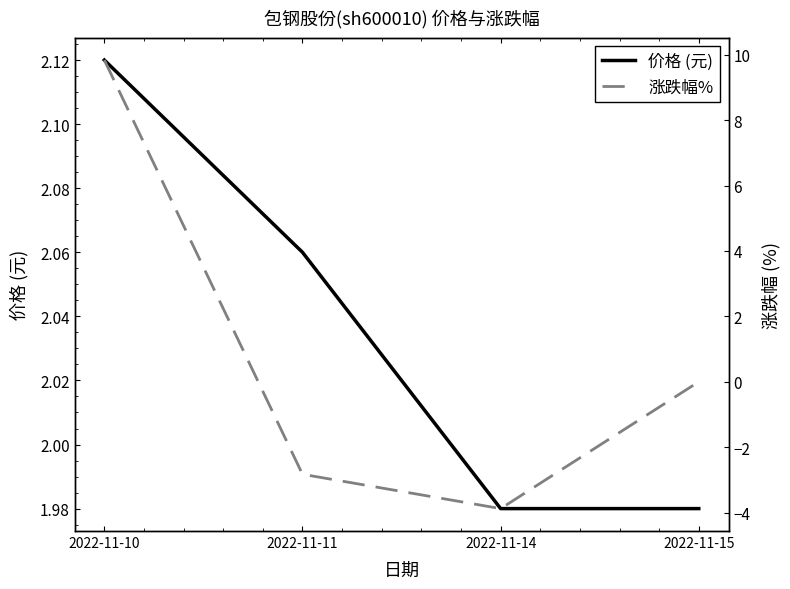

At how many categories does at least one series exceed 3?

1